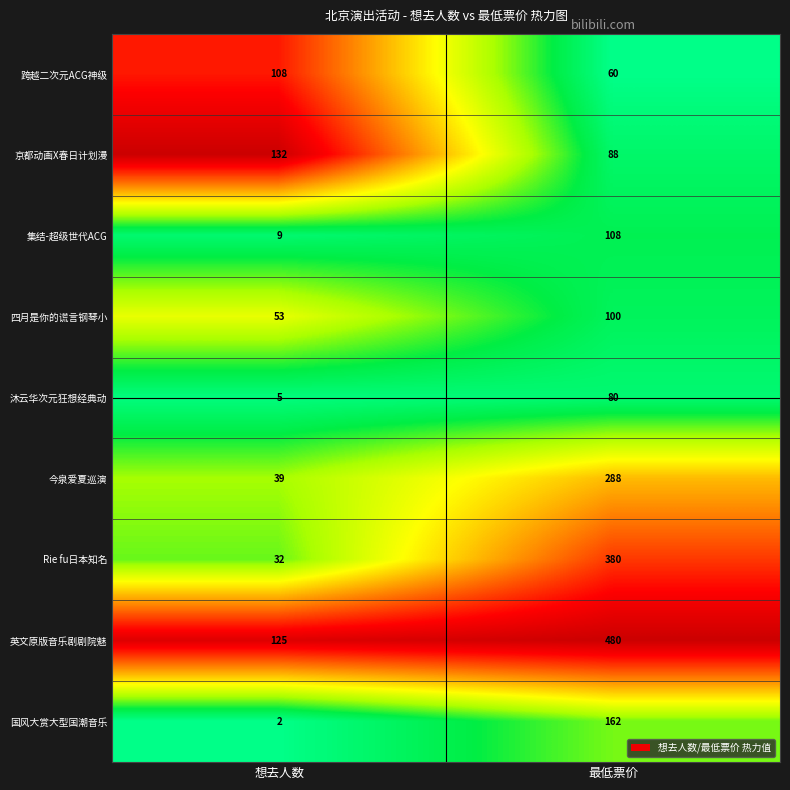

Rank the series at 想去人数 from lowest to highest value.

国风大赏大型国潮音乐, 沐云华次元狂想经典动, 集结-超级世代ACG, Rie fu日本知名, 今泉爱夏巡演, 四月是你的谎言钢琴小, 跨越二次元ACG神级, 英文原版音乐剧剧院魅, 京都动画X春日计划漫